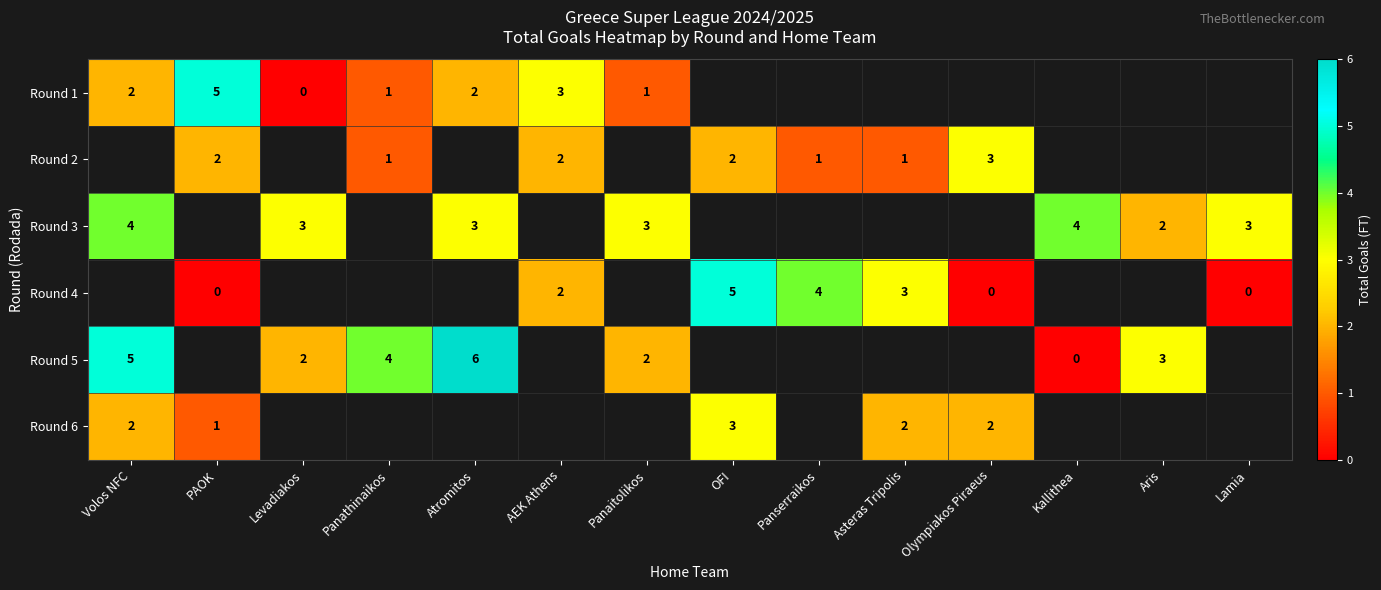

True or false: Round 3 has a value of 3 at Levadiakos.

True